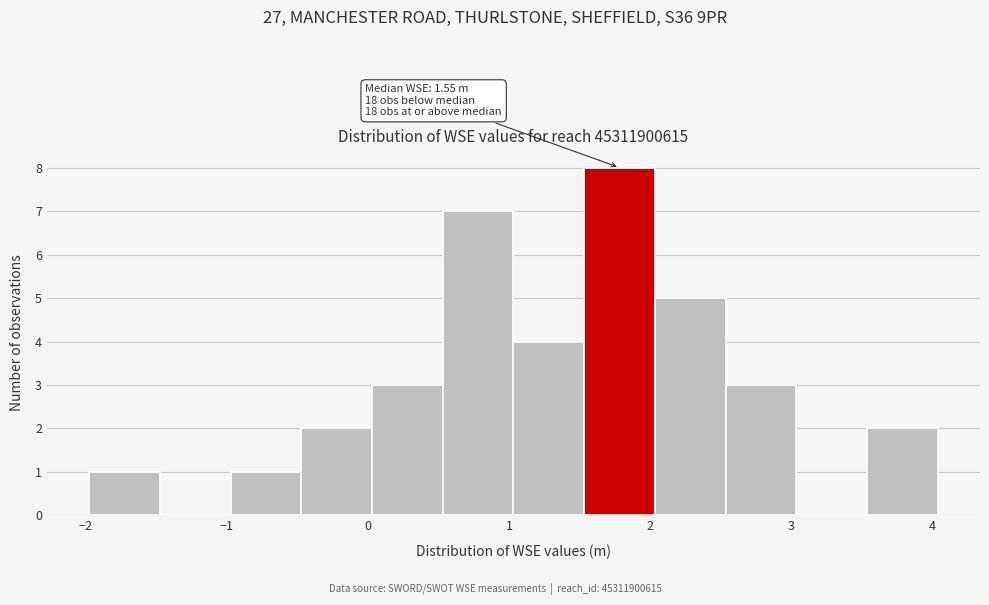

Which range on the x-axis has the tallest bar?

1.5 to 2.0